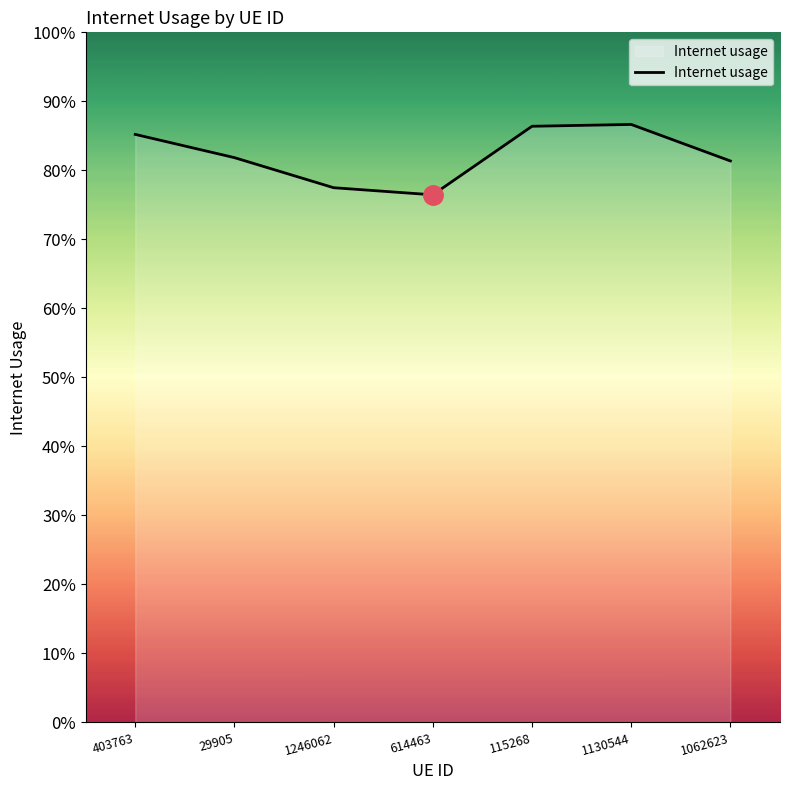

At which category does the chart reach its minimum across all series?

614463